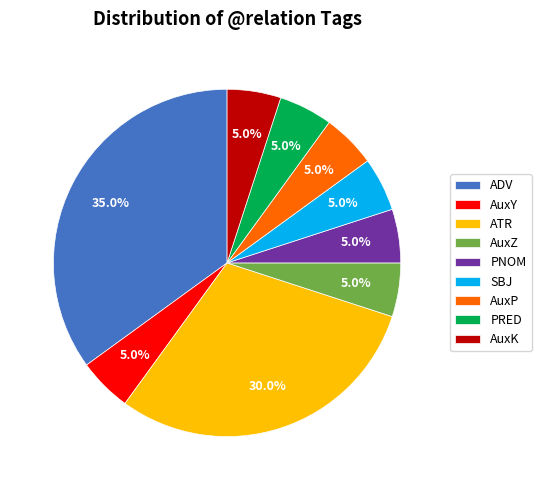

To the nearest percent, what portion does AuxK represent?

5%